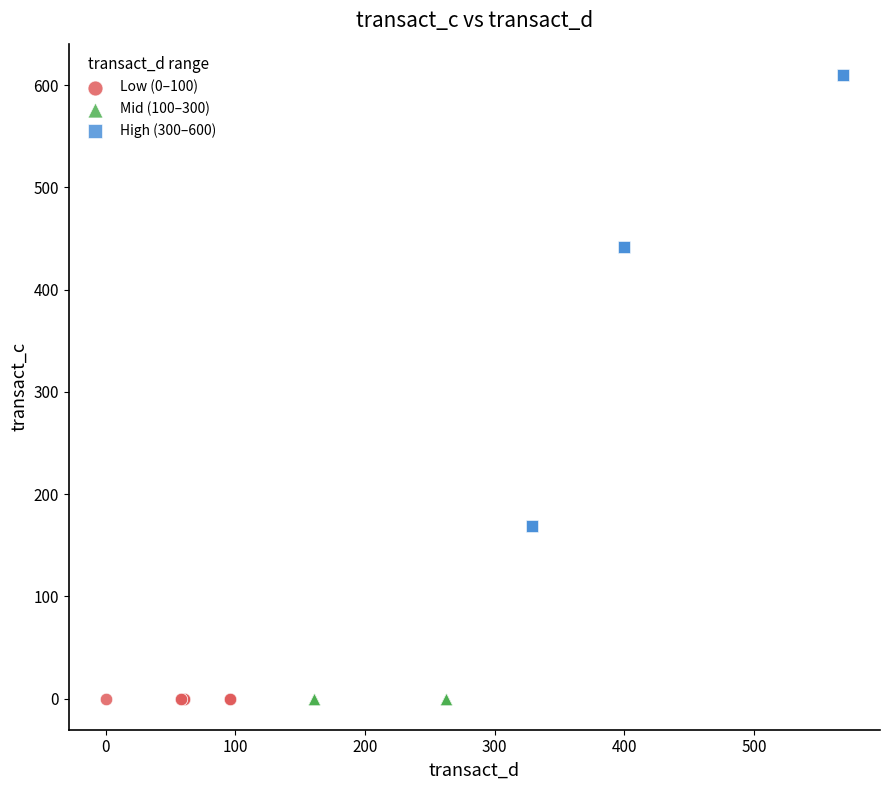

Which series reaches the maximum Y coordinate?

High (300–600)